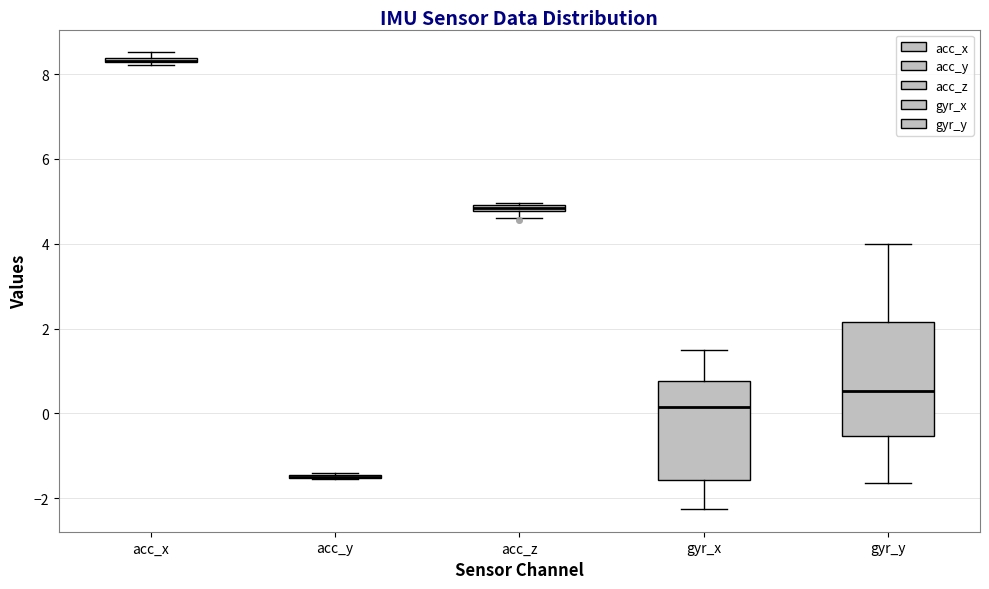

Which box is the tallest, from its lower edge to its upper edge?

gyr_y